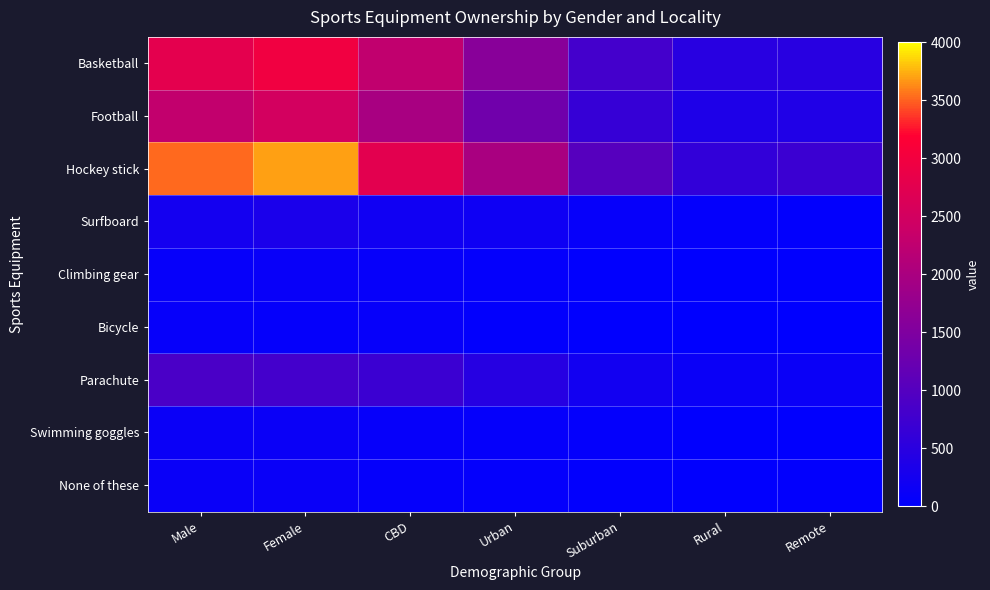

What is the spread (max minus min) of values at Male?

3435